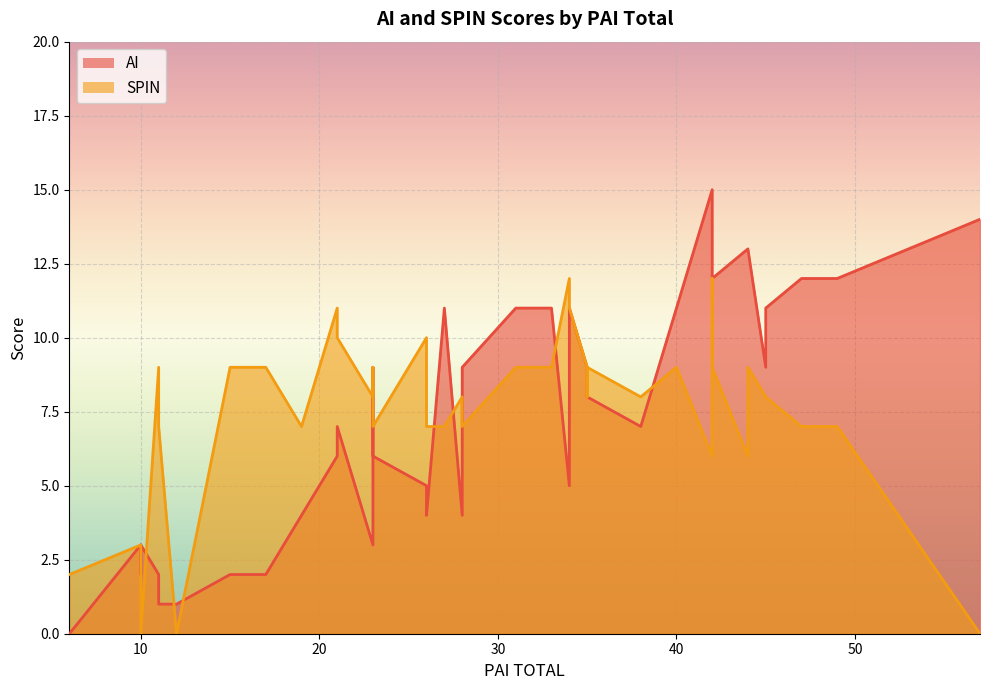

Rank the categories by SPIN value from highest to lowest.

23, 30, 11, 32, 6, 24, 2, 4, 12, 14, 17, 18, 22, 28, 29, 31, 38, 1, 3, 13, 16, 25, 26, 37, 0, 5, 8, 19, 33, 35, 36, 39, 21, 27, 15, 20, 10, 7, 9, 34